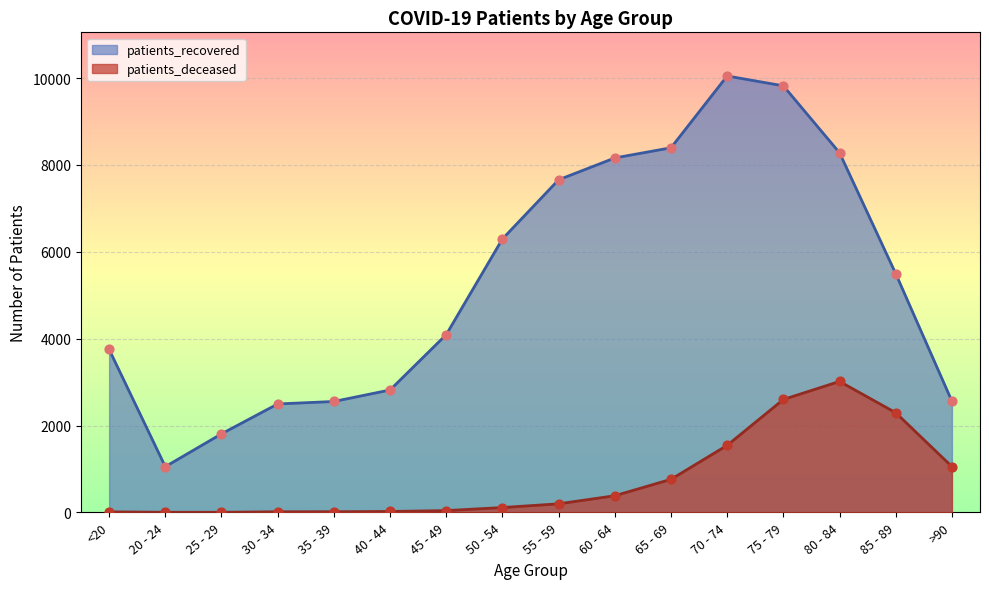

Which series reaches the maximum Y coordinate?

patients_recovered